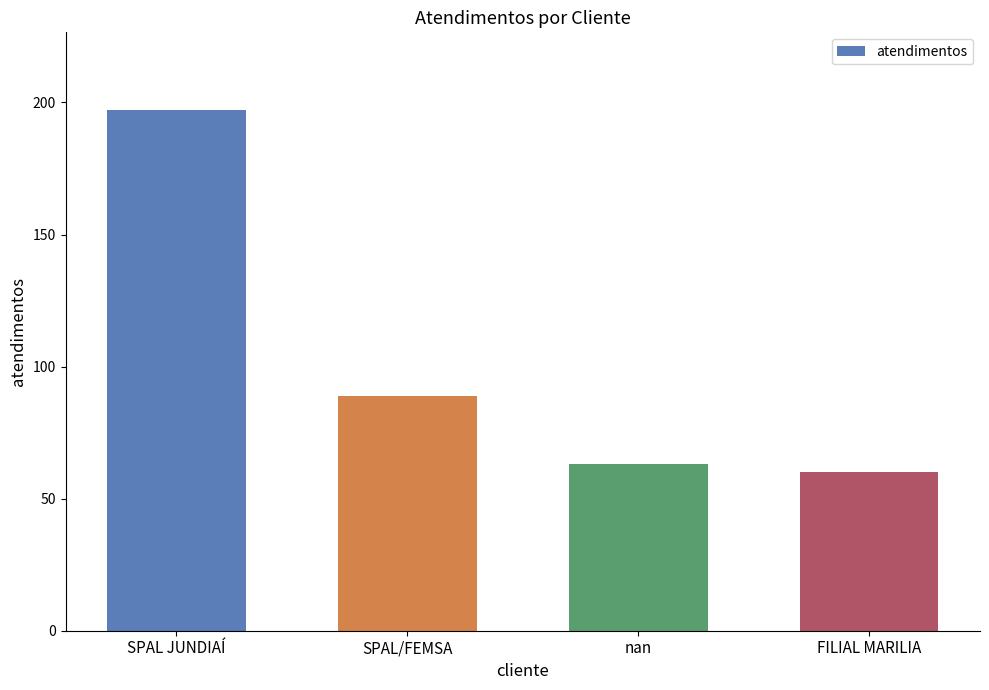

The value at FILIAL MARILIA is 60. True or false?

True